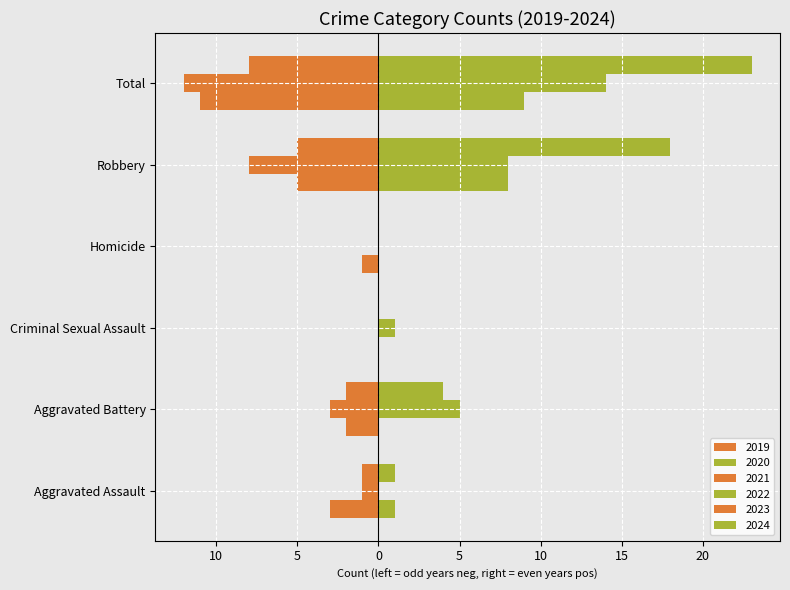

Which category has the lowest value across all series?

Total